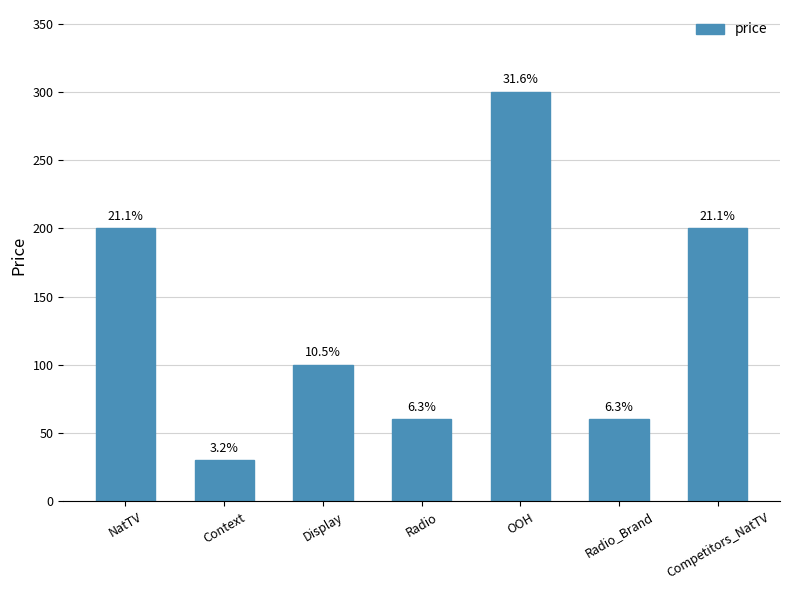

Does the chart contain any negative values?

No